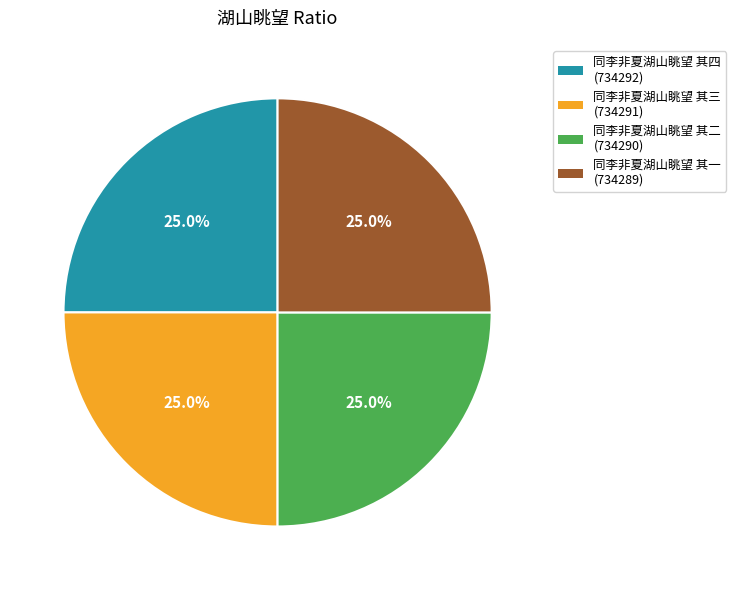

To the nearest percent, what percentage of the pie is 同李非夏湖山眺望 其四?

25%